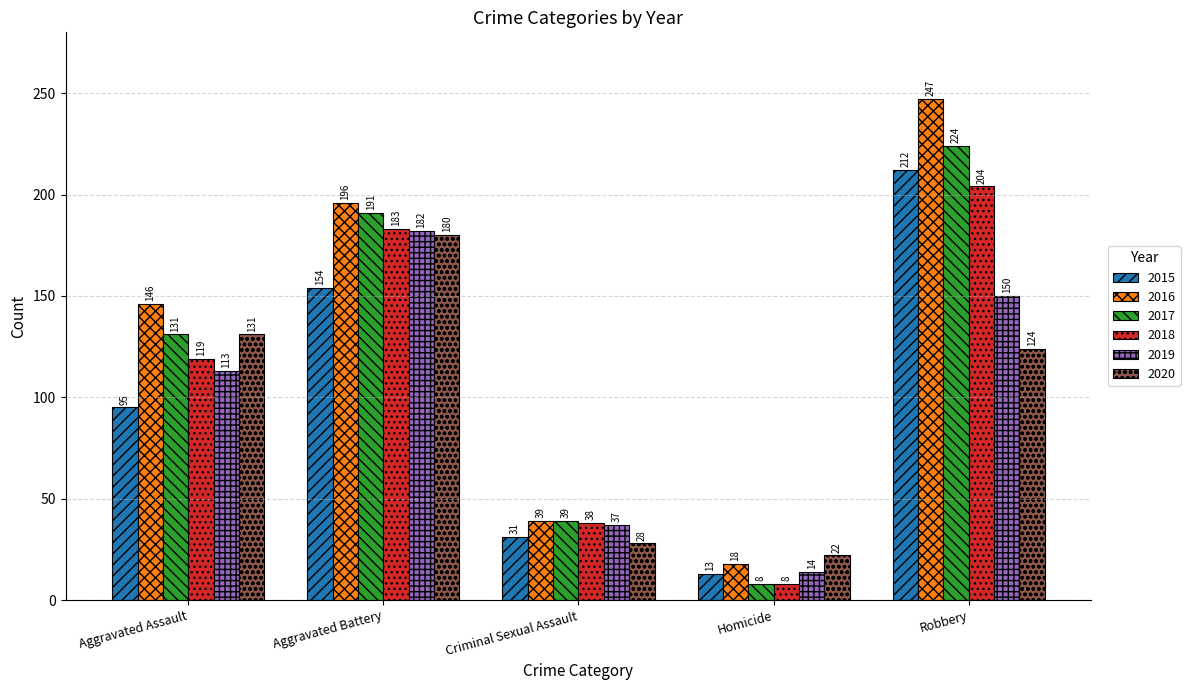

True or false: 2018 has a value of 183 at Aggravated Battery.

True